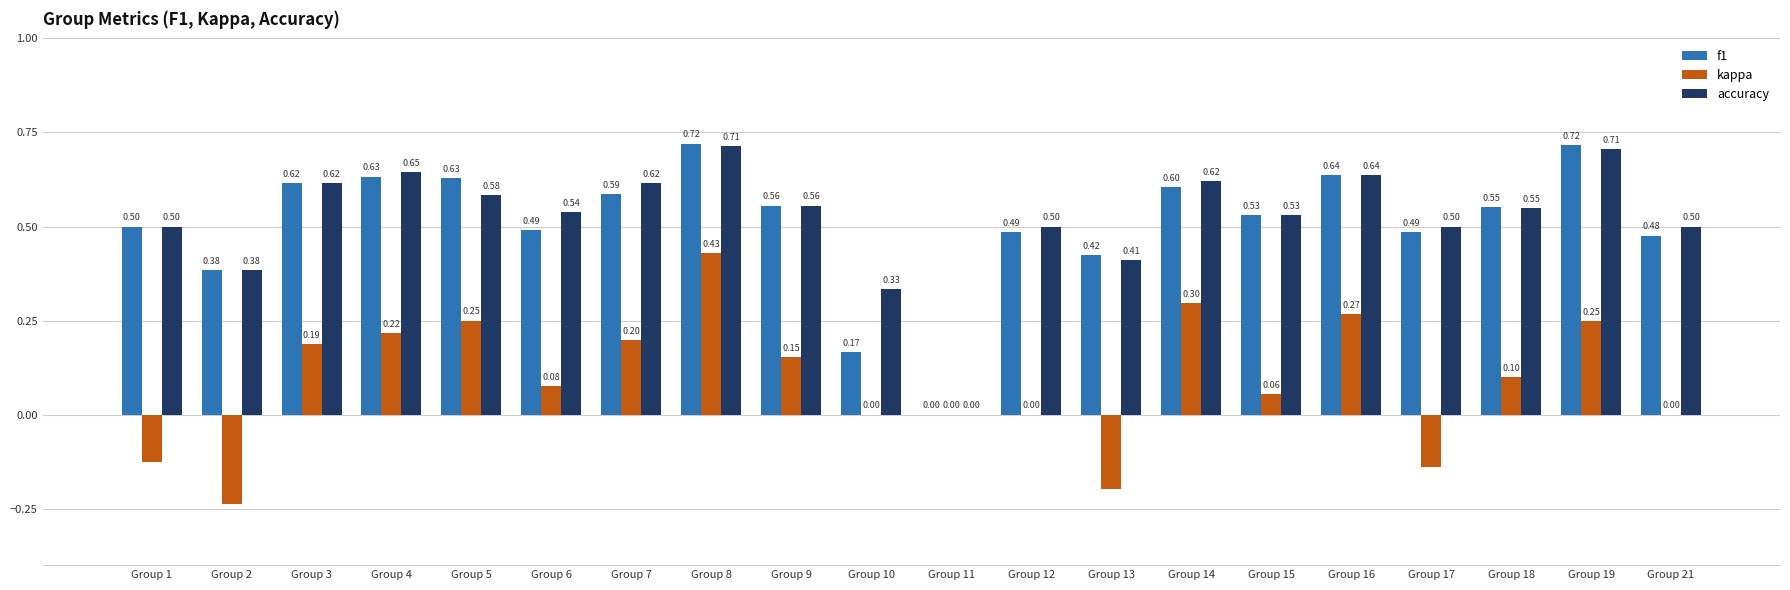

True or false: f1 has a value of 1.0 at Group 16.

False